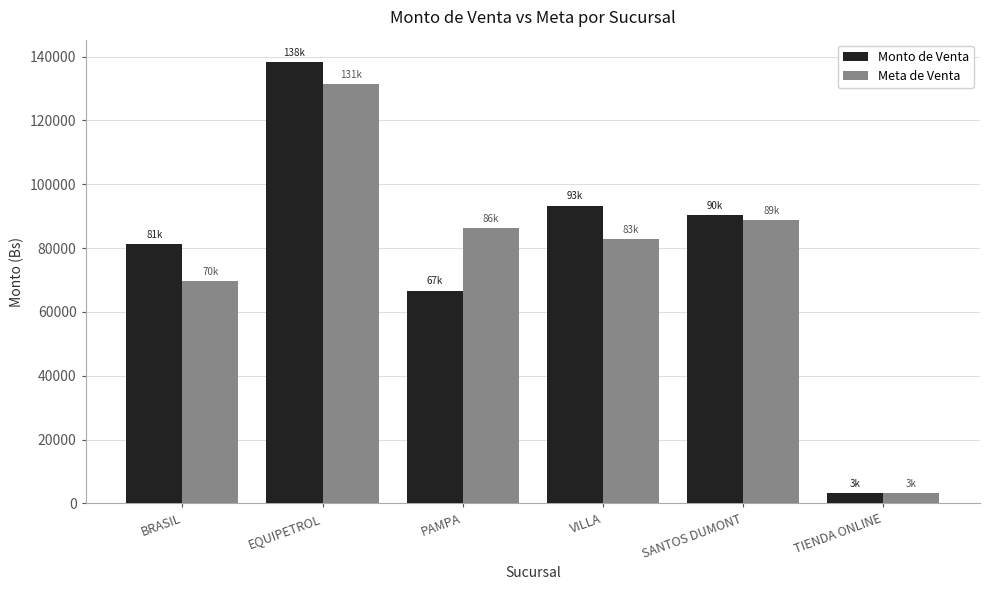

What value does the Monto de Venta series have at PAMPA?

66698.8